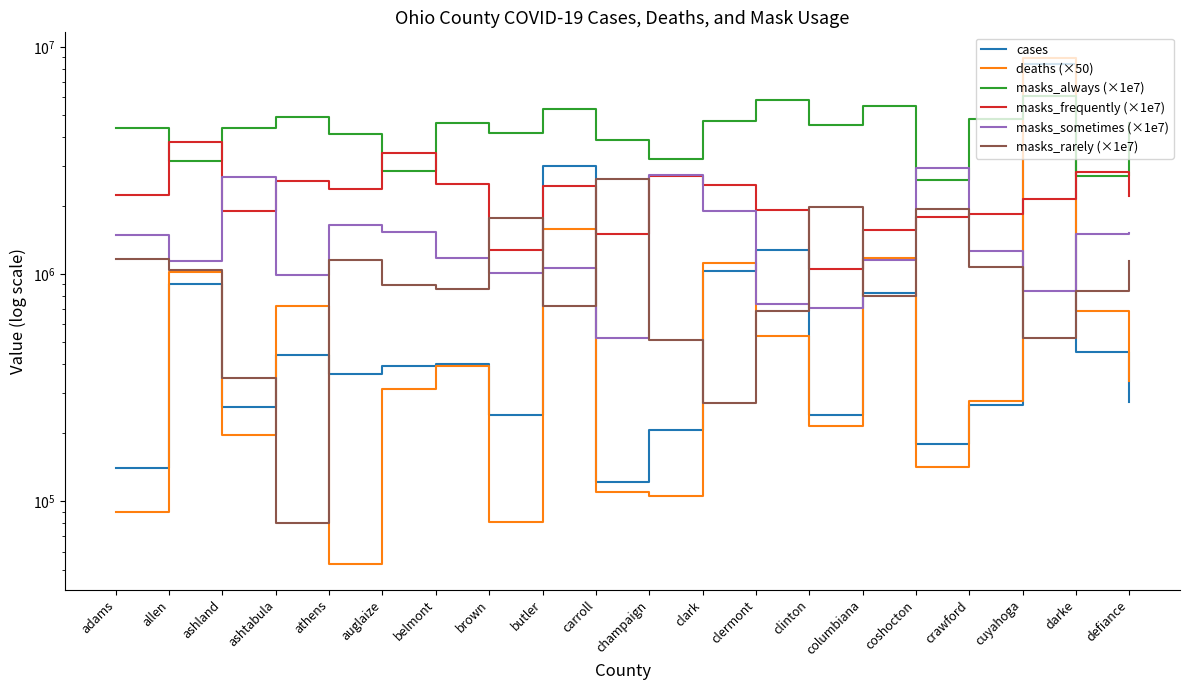

At which category does cases reach its first local valley?

ashland